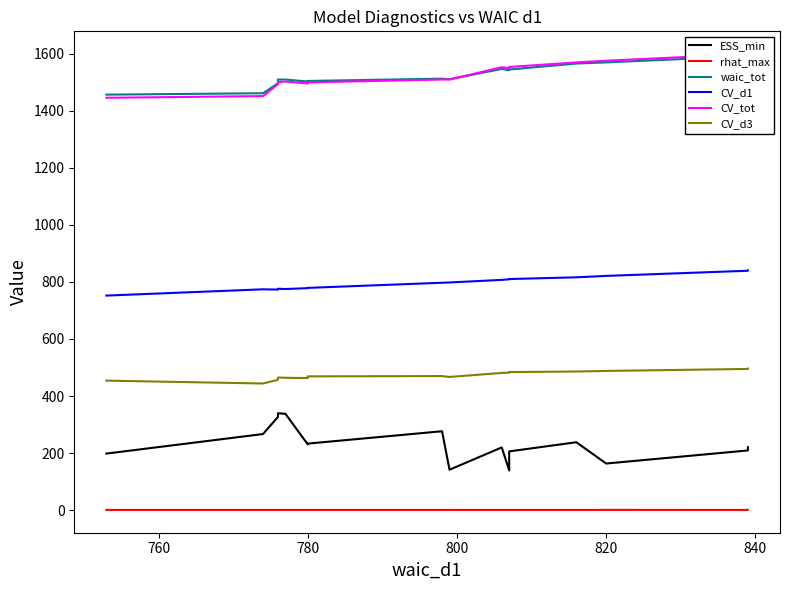

True or false: rhat_max and CV_tot cross at least once.

False